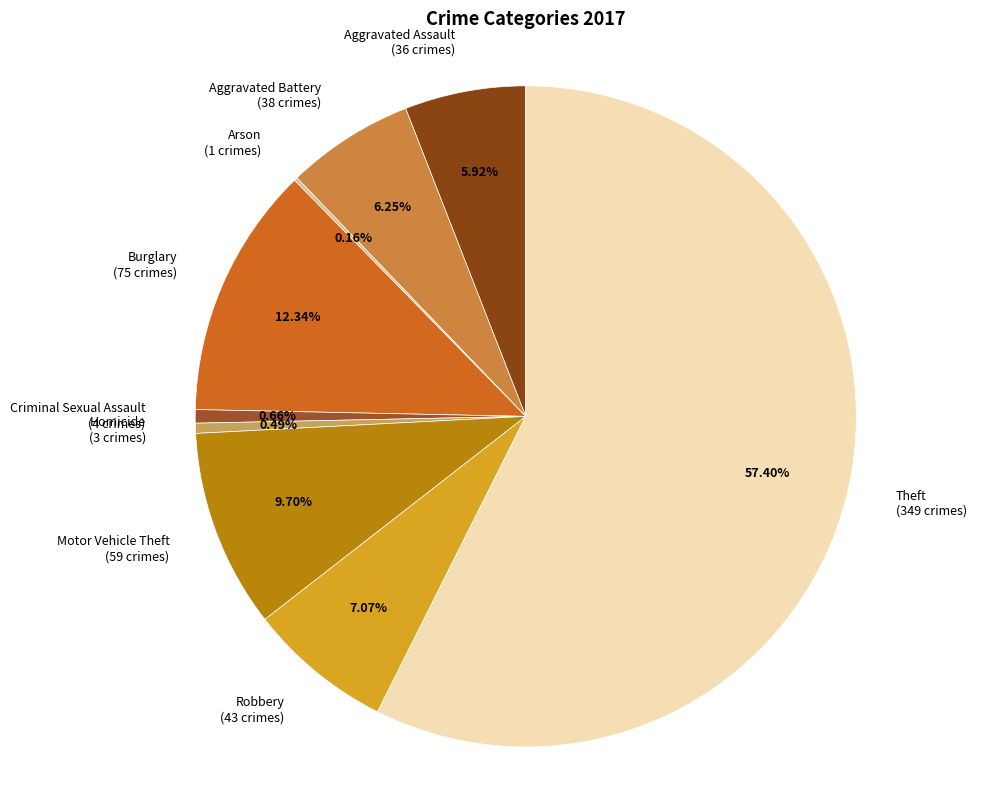

Do Motor Vehicle Theft (59 crimes) and Aggravated Assault (36 crimes) together represent more than half of the pie?

No